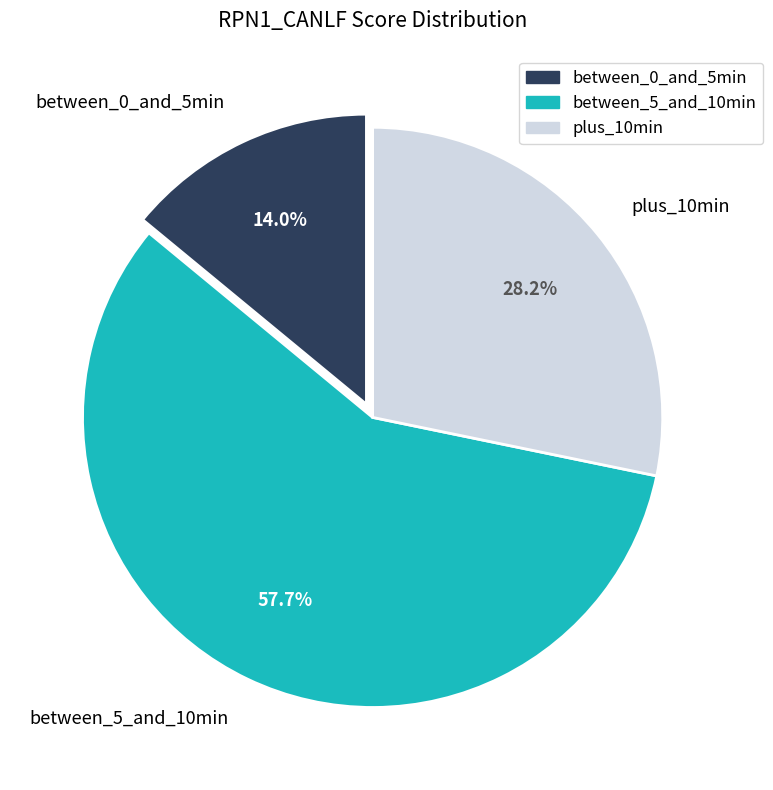

Which slice is the largest?

between_5_and_10min